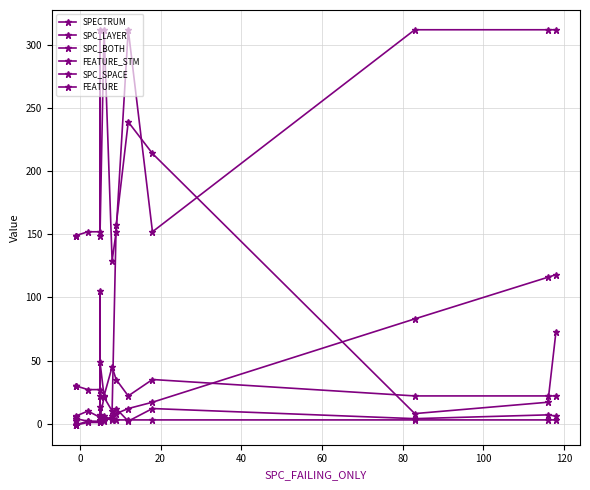

What is the value of the SPC_BOTH point at the 14th from the left?

7